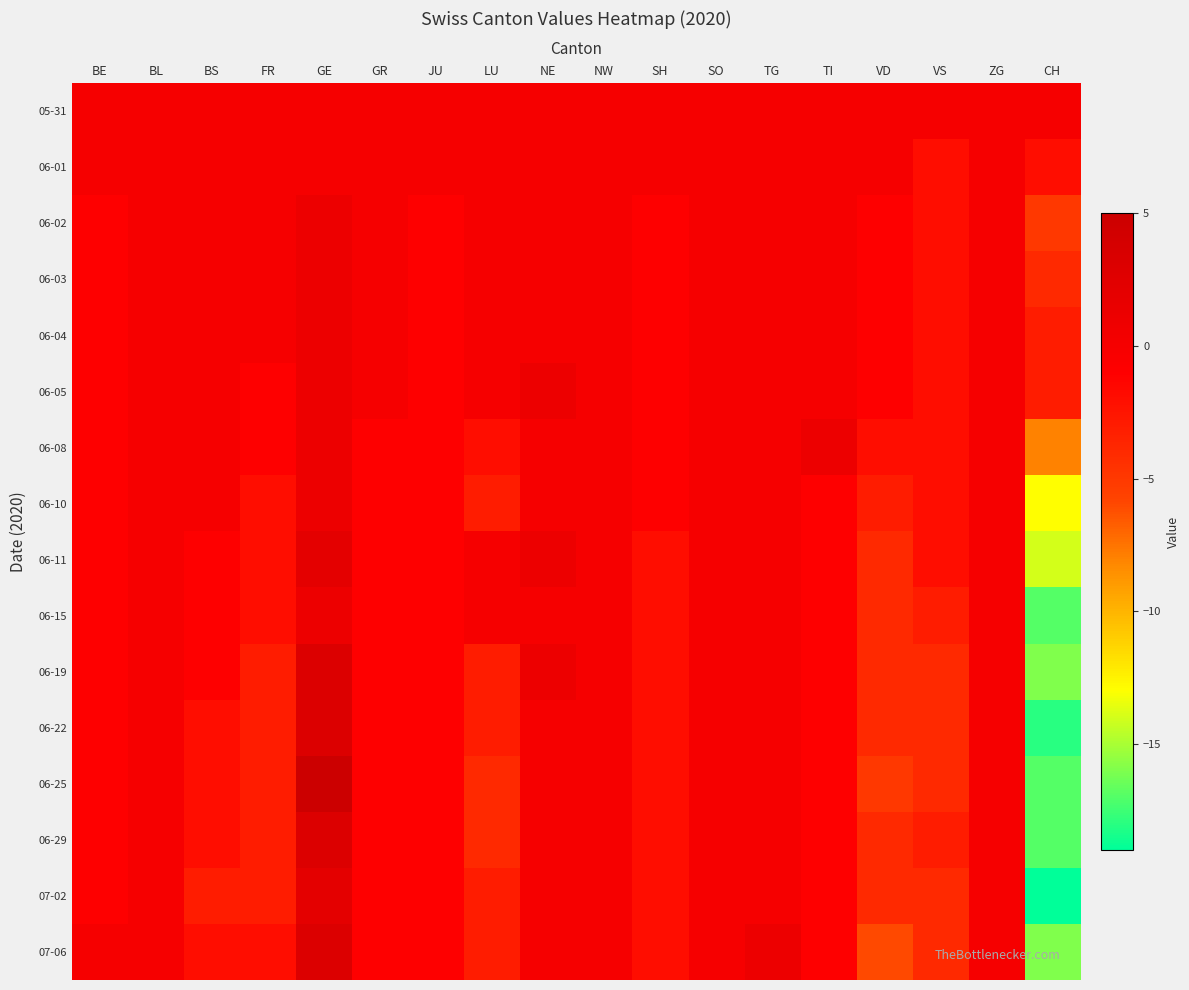

What is the spread (max minus min) of values at SH?

2